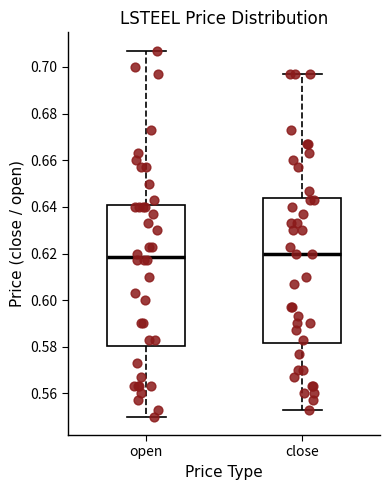

Reading left to right, transcribe this box plot: for each box, give where its median line is, the range the box spans, and where its two whiskers end, as read against the y-axis. The values are not printed on the chart, so give them approximately, as read against the axis.

open: median 0.618, box 0.580 to 0.640, whiskers 0.550 to 0.708
close: median 0.620, box 0.582 to 0.644, whiskers 0.554 to 0.698